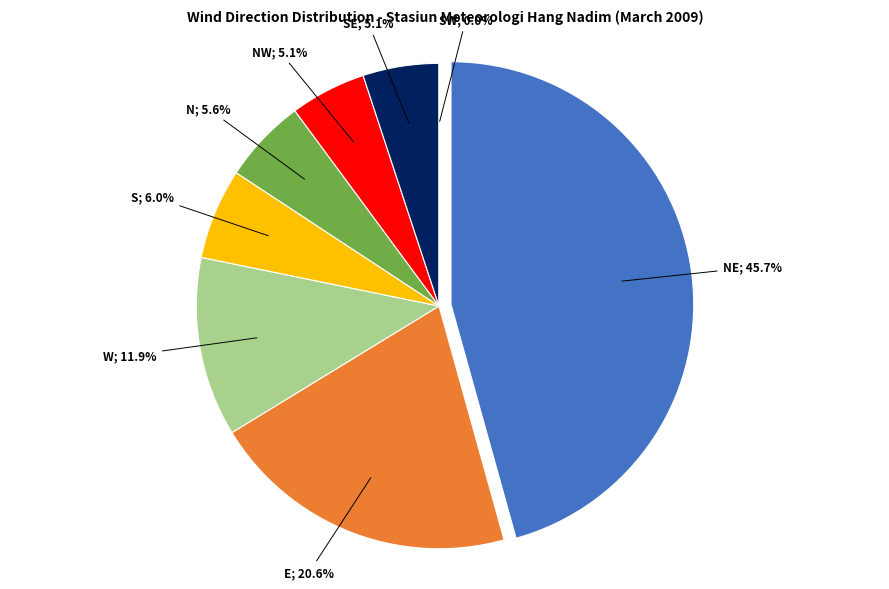

Is it true that E is 1% of the pie?

False